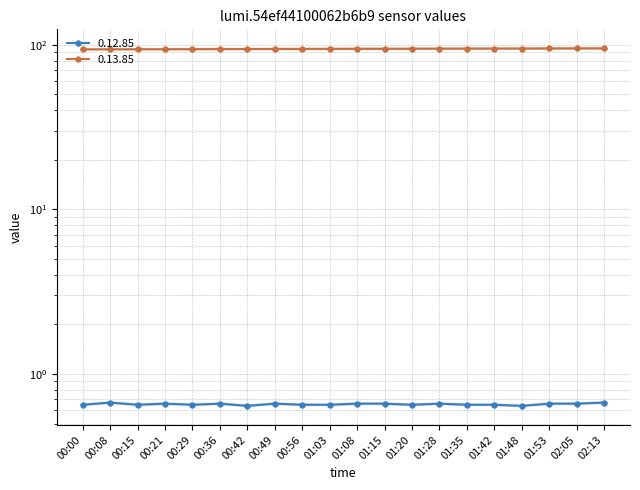

True or false: 0.12.85 has a value of 0.4 at 00:15.

False